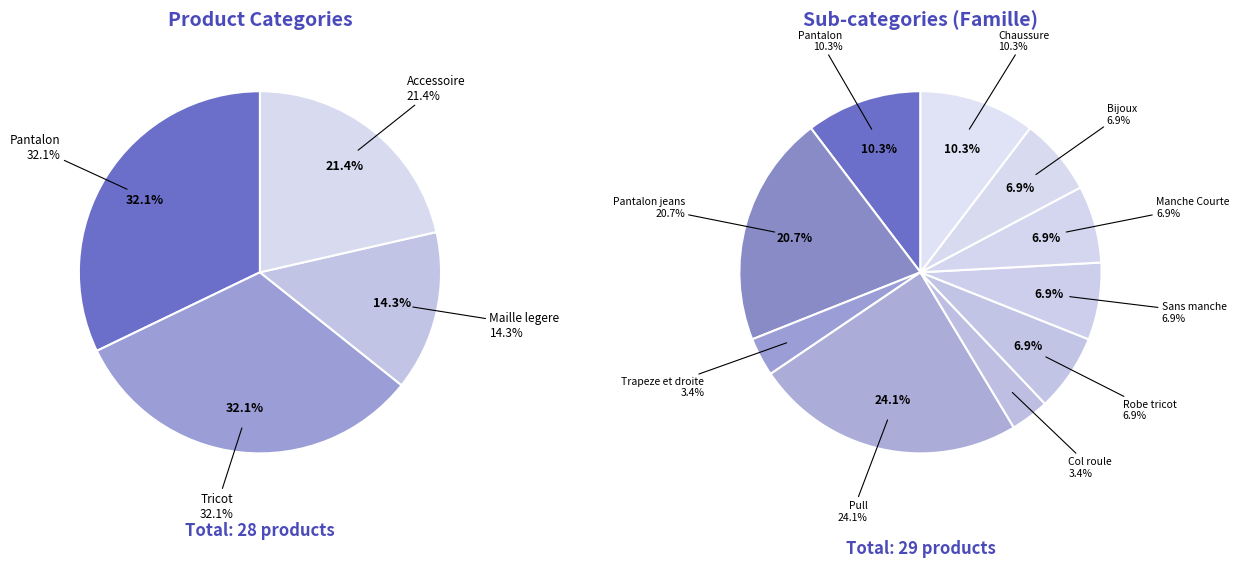

Does Maille legere account for over 50% of the chart?

No